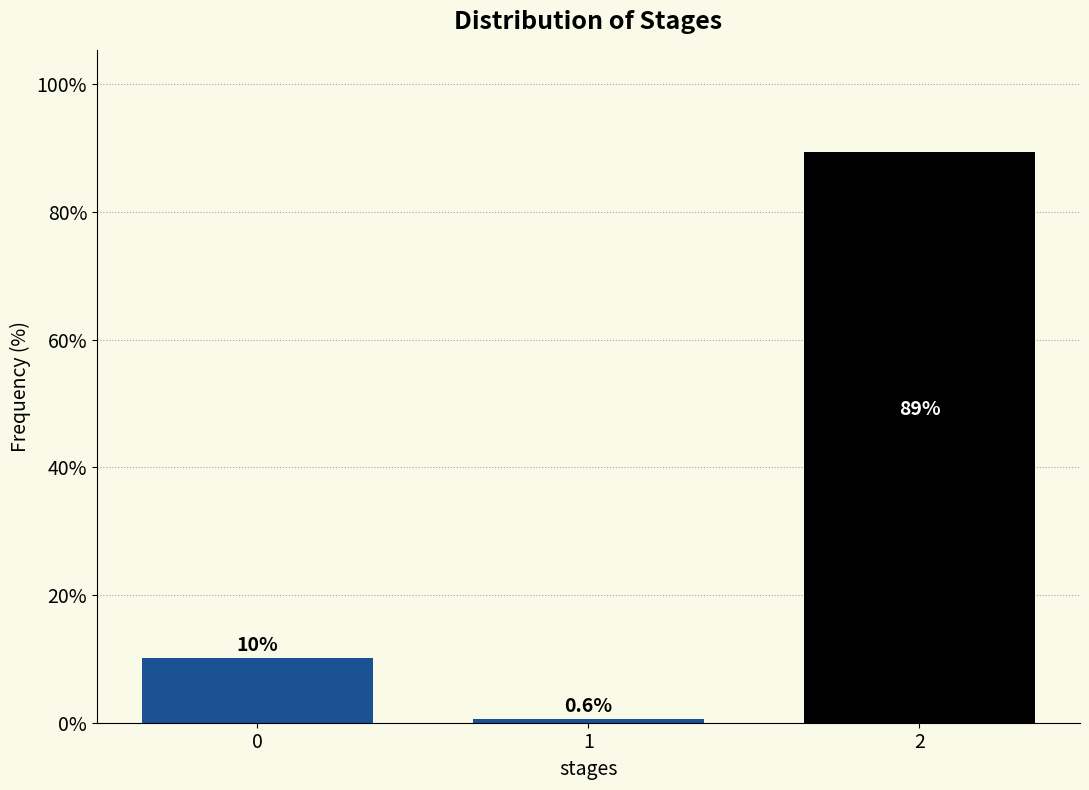

Reading left to right, extract all data points from this chart.

0=10.1	1=0.6	2=89.3